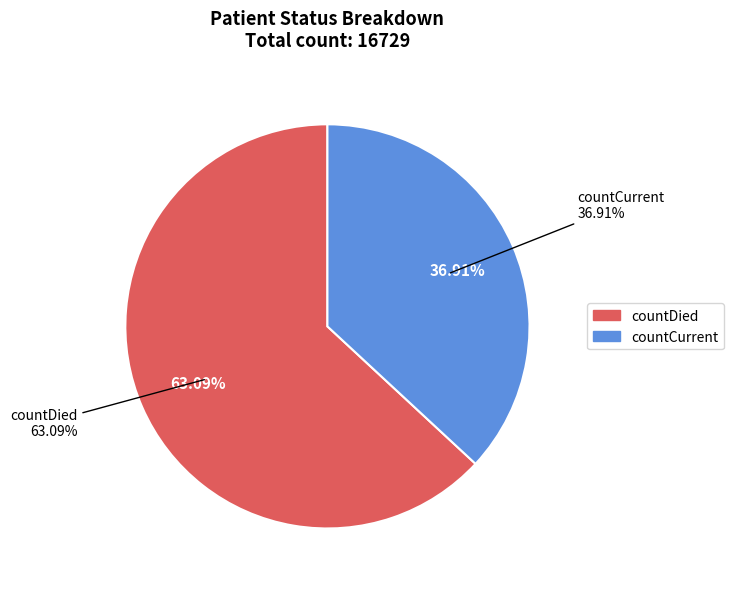

To the nearest percent, what is the combined percentage of countCurrent and countDied?

100%